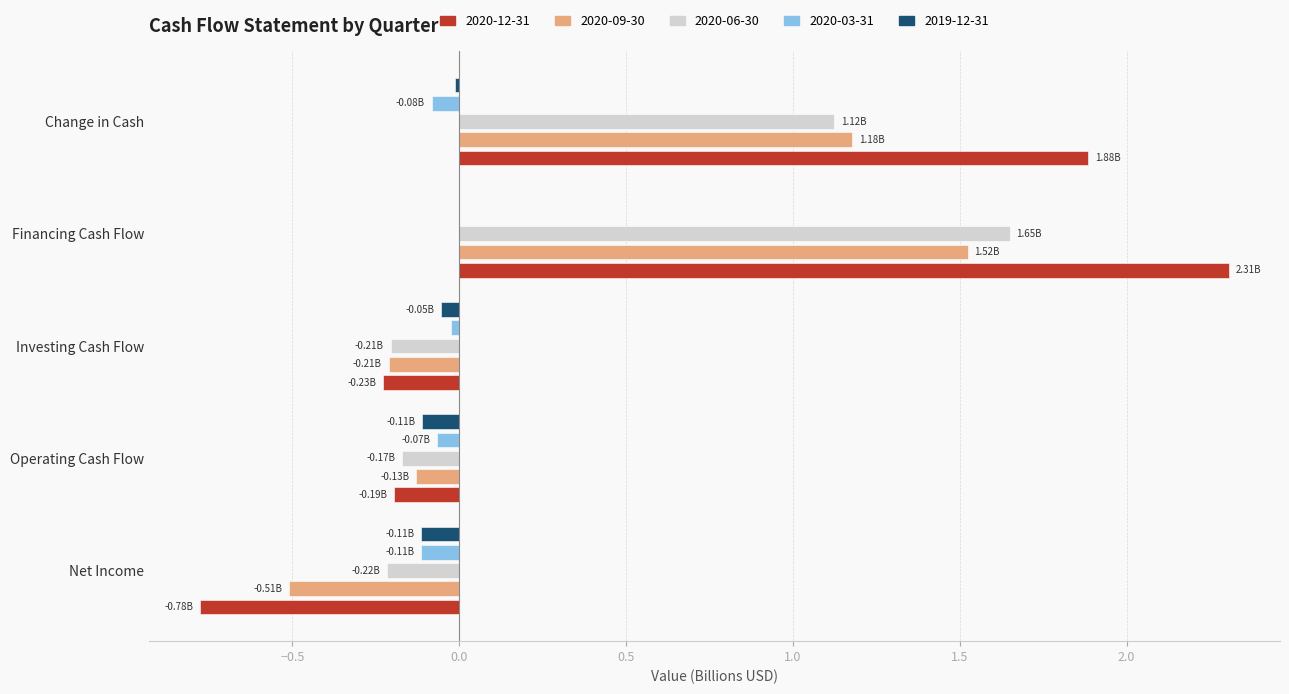

What are all the series names shown in the legend?

2020-12-31, 2020-09-30, 2020-06-30, 2020-03-31, 2019-12-31